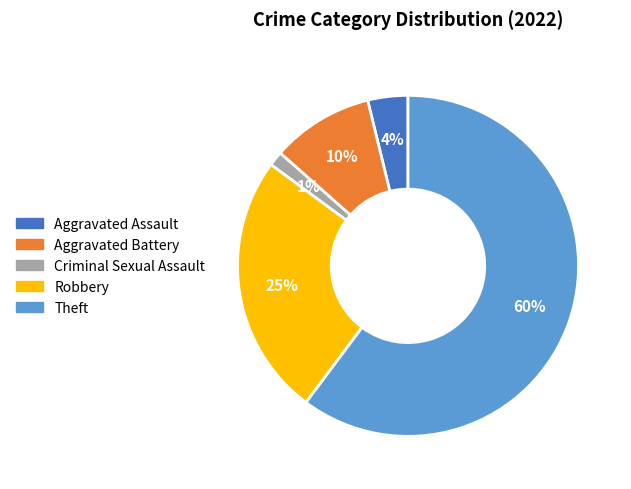

Is there any slice that represents more than half of the pie?

Yes